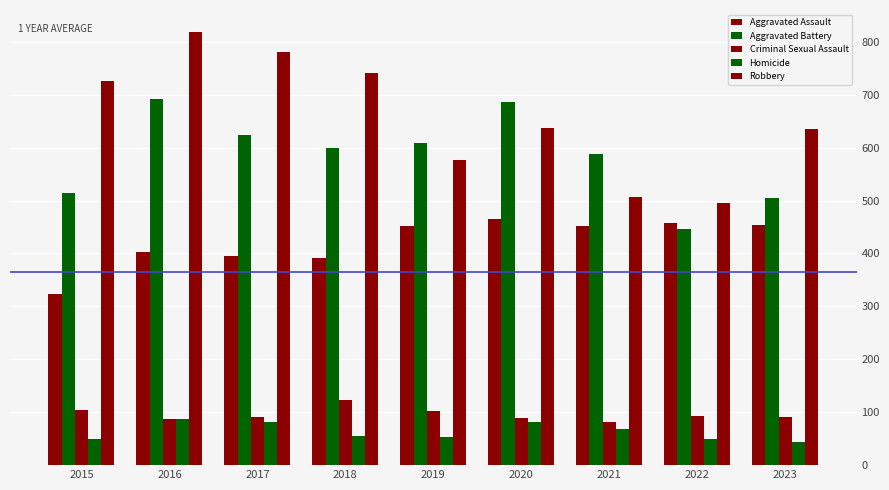

What is the sum of the Aggravated Battery values at 2017 and 2021?

1210